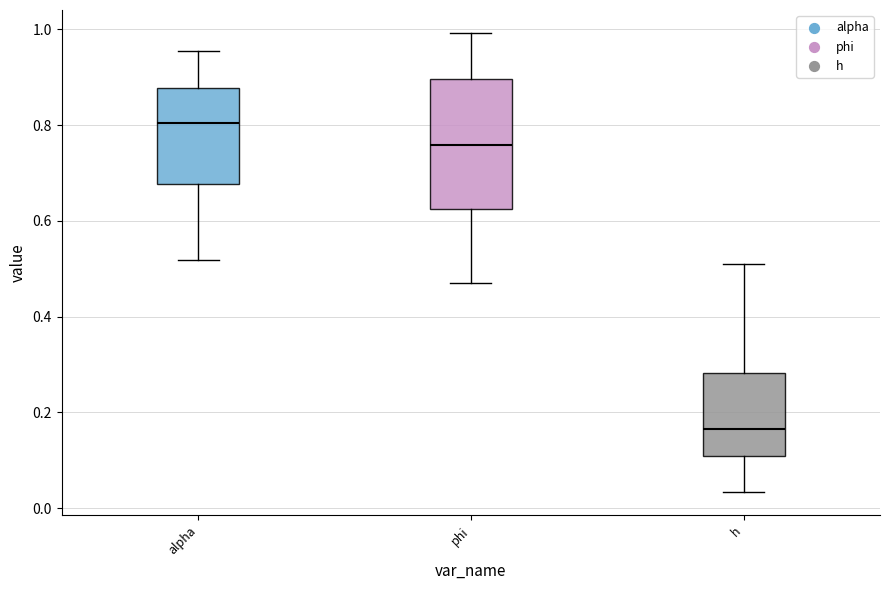

Which box has the highest median line?

alpha